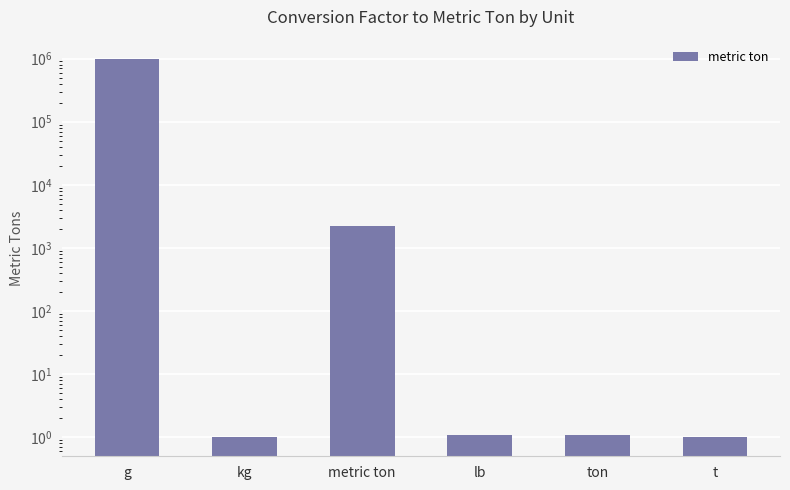

How many bars are there in total?

6